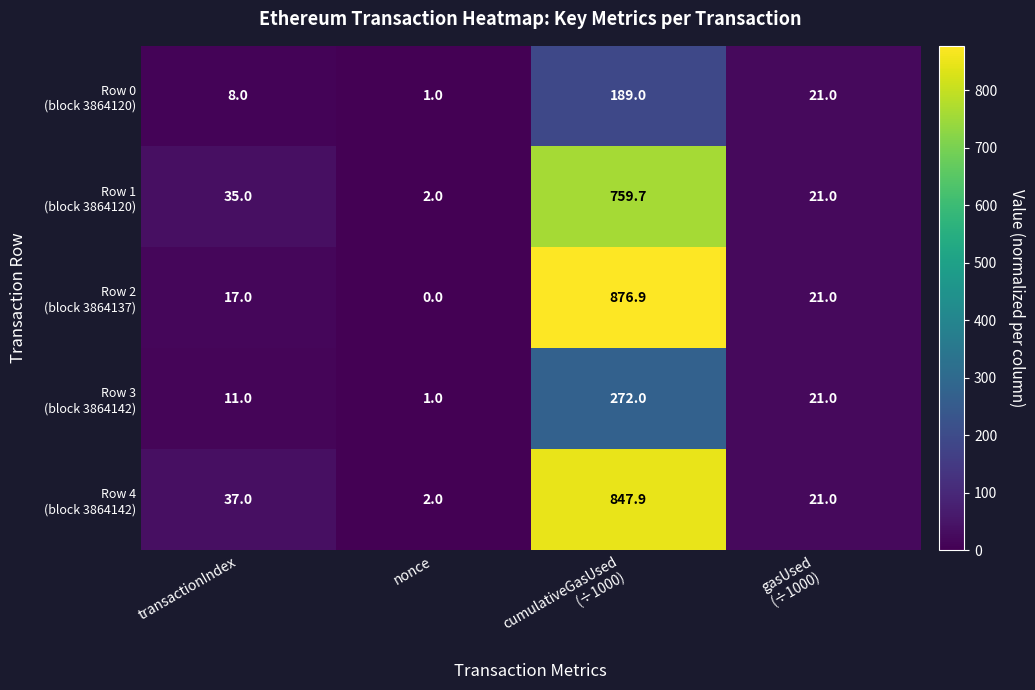

Which label corresponds to the smallest value in the chart?

nonce